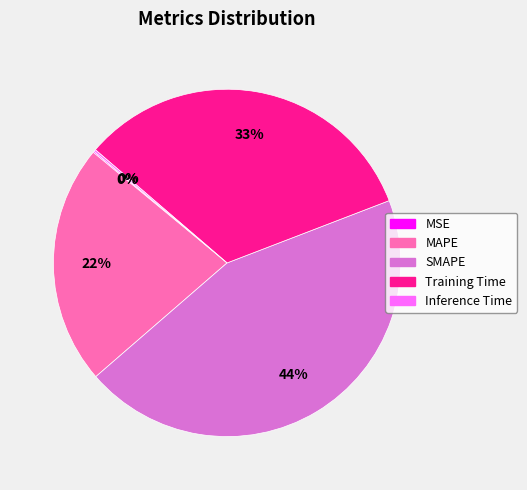

What percentage is the MAPE slice, to the nearest percent?

22%